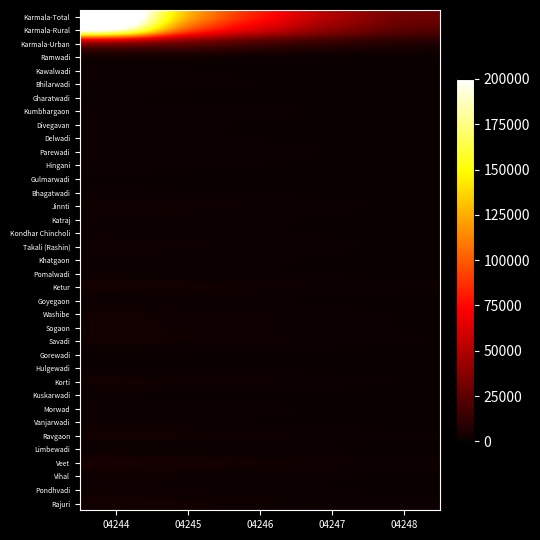

Reading right to left, list all the values displayed in this chart.

Karmala-Total: 04248=30000	04247=50000	04246=80000	04245=120000	04244=254489
Karmala-Rural: 04248=24000	04247=40000	04246=65000	04245=95000	04244=231290
Karmala-Urban: 04248=6000	04247=10000	04246=15000	04245=25000	04244=23199
Ramwadi: 04248=250	04247=400	04246=600	04245=900	04244=1148
Kawalwadi: 04248=200	04247=330	04246=500	04245=700	04244=845
Bhilarwadi: 04248=380	04247=600	04246=900	04245=1200	04244=1593
Gharatwadi: 04248=100	04247=170	04246=250	04245=350	04244=424
Kumbhargaon: 04248=450	04247=750	04246=1100	04245=1500	04244=1808
Divegavan: 04248=270	04247=430	04246=650	04245=850	04244=983
Delwadi: 04248=290	04247=470	04246=700	04245=900	04244=1054
Parewadi: 04248=500	04247=800	04246=1200	04245=1600	04244=1828
Hingani: 04248=320	04247=520	04246=780	04245=1000	04244=1152
Gulmarwadi: 04248=145	04247=230	04246=350	04245=450	04244=533
Bhagatwadi: 04248=230	04247=370	04246=550	04245=700	04244=823
Jinnti: 04248=700	04247=1100	04246=1700	04245=2200	04244=2710
Katraj: 04248=350	04247=570	04246=850	04245=1100	04244=1354
Kondhar Chincholi: 04248=350	04247=570	04246=850	04245=1100	04244=1387
Takali (Rashin): 04248=620	04247=1000	04246=1500	04245=1900	04244=2307
Khatgaon: 04248=380	04247=610	04246=900	04245=1200	04244=1457
Pomalwadi: 04248=310	04247=500	04246=750	04245=950	04244=1130
Ketur: 04248=1050	04247=1700	04246=2500	04245=3200	04244=3920
Goyegaon: 04248=225	04247=360	04246=550	04245=700	04244=842
Washibe: 04248=750	04247=1200	04246=1800	04245=2300	04244=2782
Sogaon: 04248=660	04247=1050	04246=1600	04245=2100	04244=2533
Savadi: 04248=840	04247=1350	04246=2000	04245=2600	04244=3119
Gorewadi: 04248=175	04247=280	04246=420	04245=550	04244=635
Hulgewadi: 04248=125	04247=200	04246=300	04245=380	04244=429
Korti: 04248=900	04247=1450	04246=2200	04245=2800	04244=3341
Kuskarwadi: 04248=95	04247=150	04246=220	04245=280	04244=333
Morwad: 04248=460	04247=730	04246=1100	04245=1400	04244=1734
Vanjarwadi: 04248=230	04247=370	04246=550	04245=700	04244=856
Ravgaon: 04248=960	04247=1550	04246=2300	04245=3000	04244=3613
Limbewadi: 04248=140	04247=225	04246=340	04245=430	04244=521
Veet: 04248=1370	04247=2200	04246=3300	04245=4200	04244=5053
Vihal: 04248=420	04247=680	04246=1000	04245=1300	04244=1590
Pondhvadi: 04248=480	04247=770	04246=1150	04245=1500	04244=1774
Rajuri: 04248=840	04247=1350	04246=2000	04245=2600	04244=3173